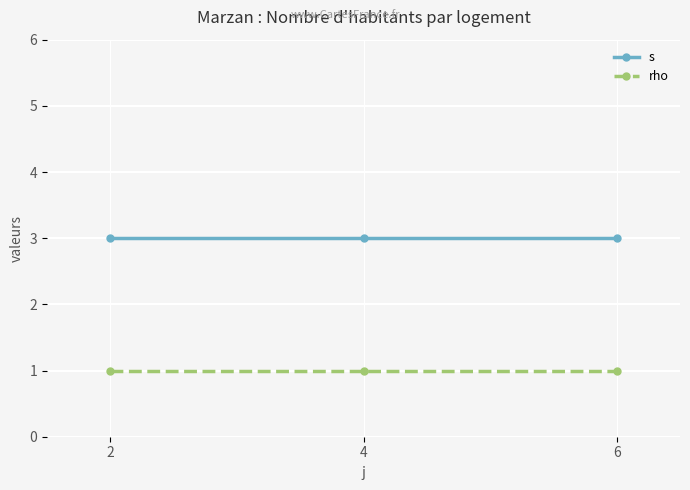

Rank the series by their average value, from highest to lowest.

s, rho